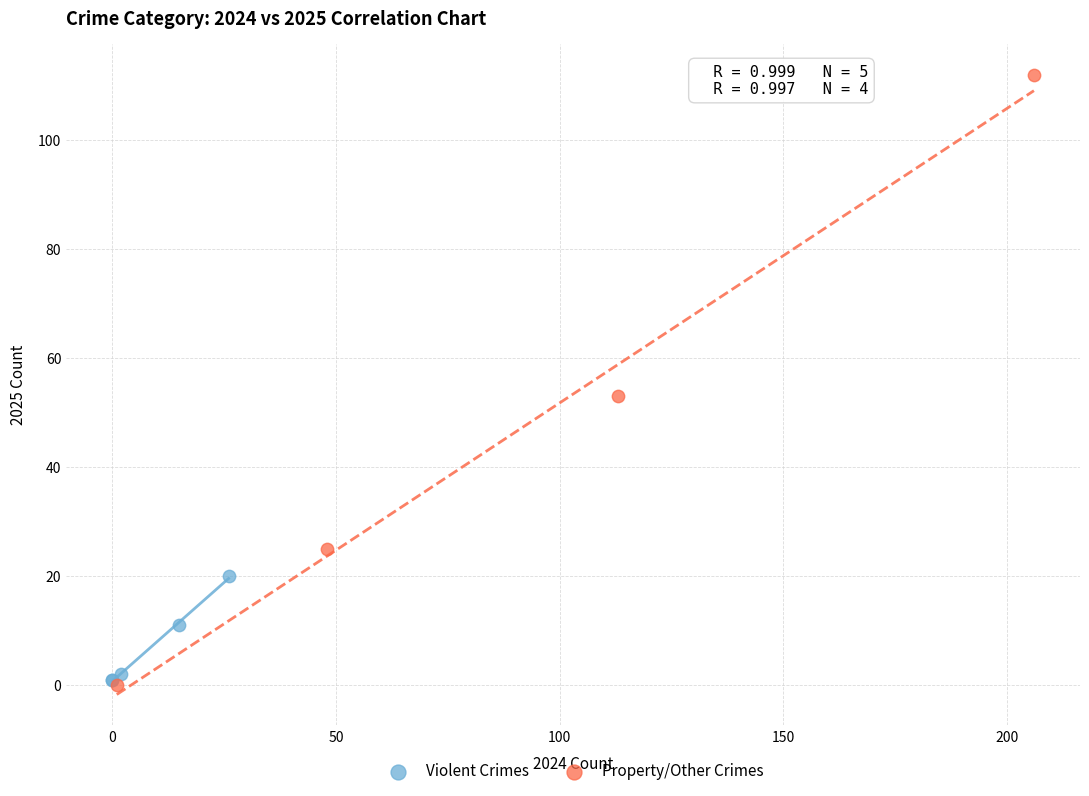

Which series contains the highest Y value?

Property/Other Crimes